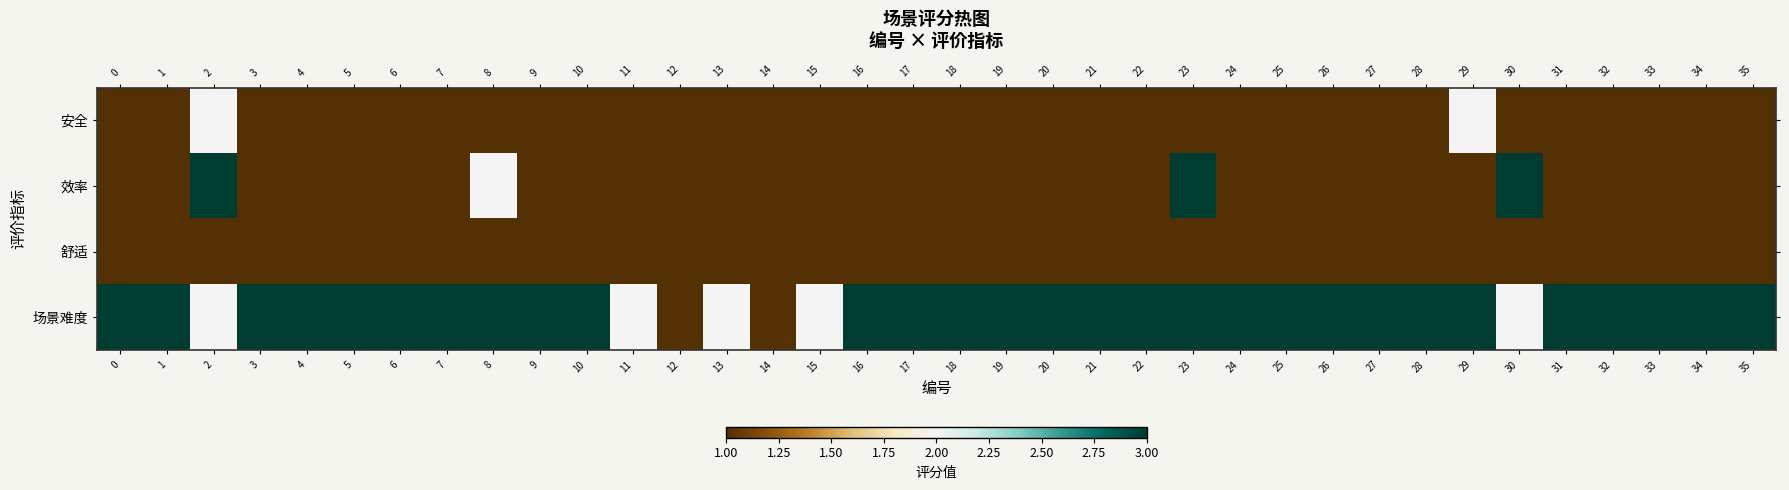

What is the total value across all series at 16?

6